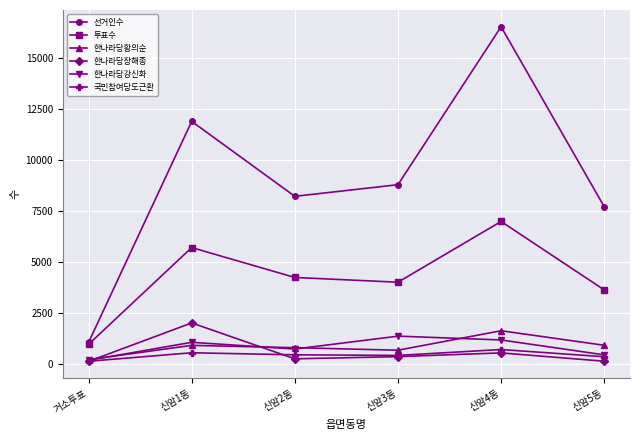

At which category does the chart reach its peak across all series?

신암4동